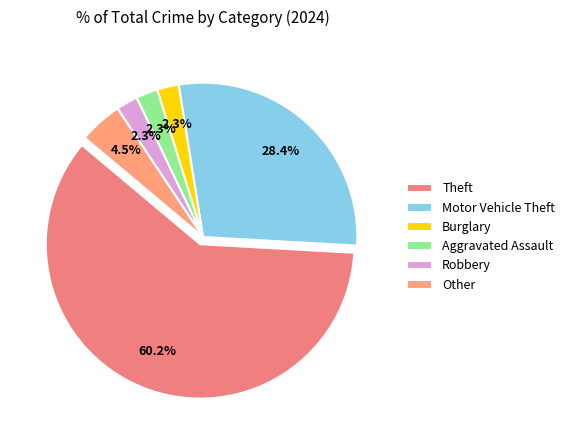

Is the sum of Burglary and Robbery greater than half?

No